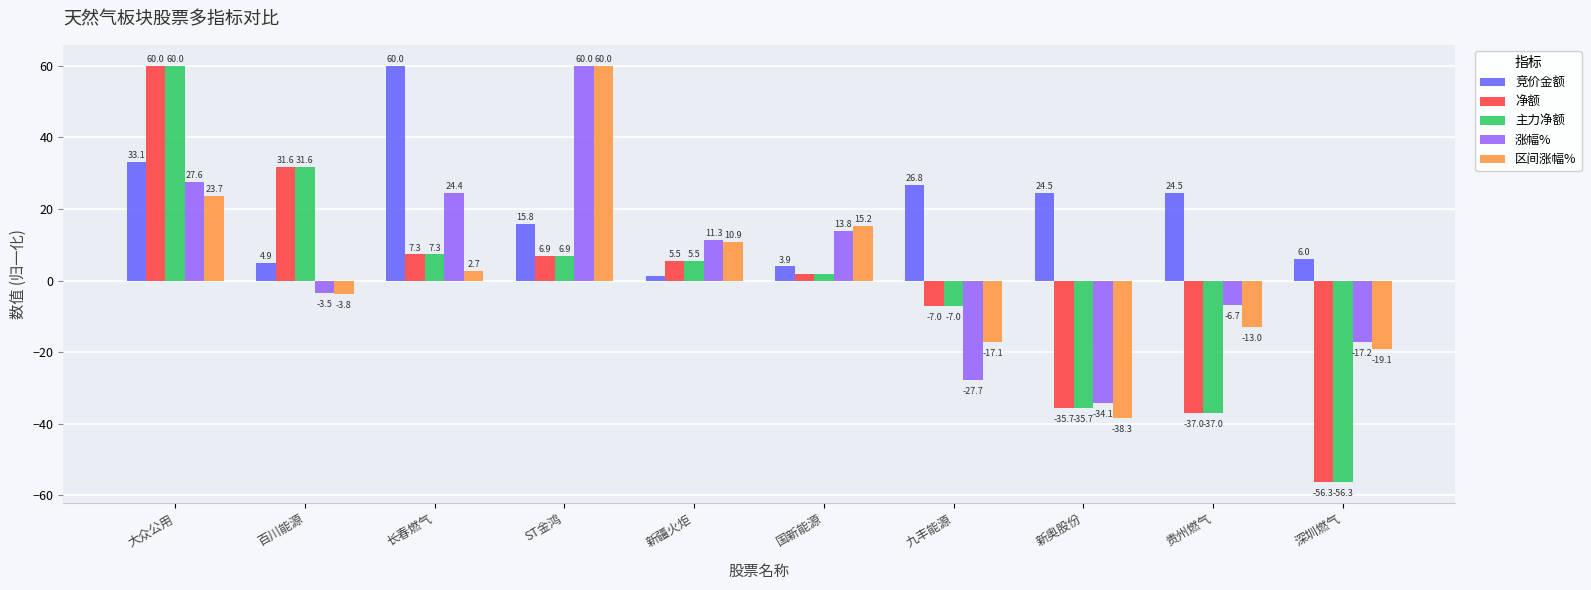

What is the highest value of the 区间涨幅% series?

60.0